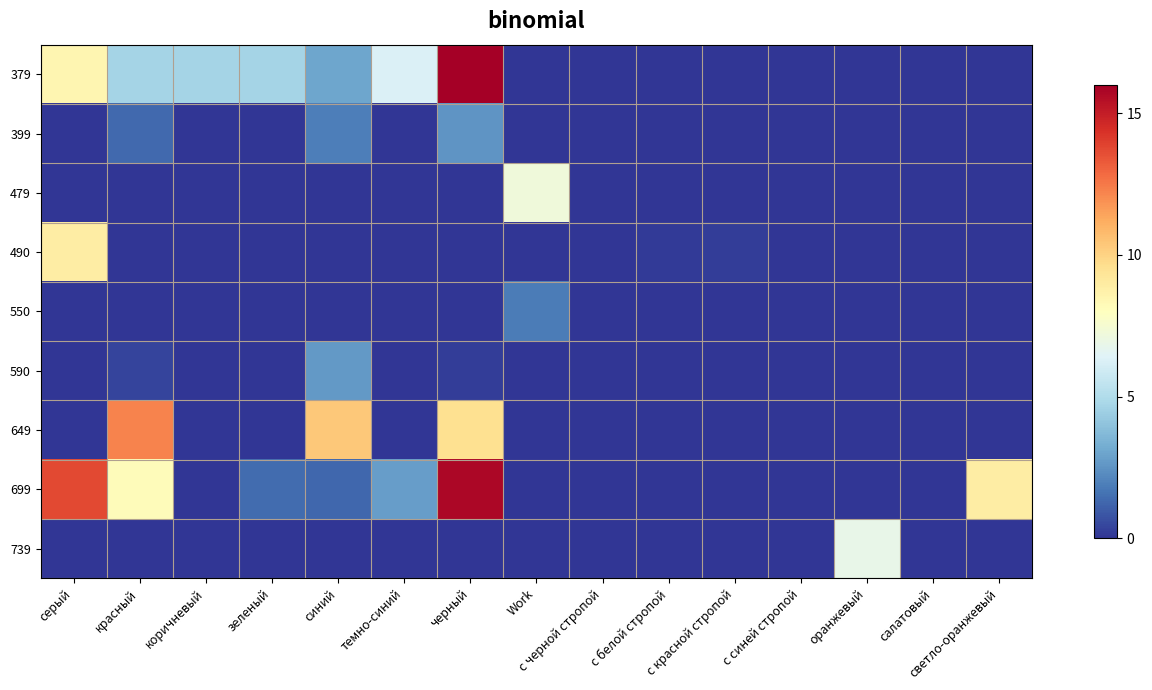

Which series has the largest range (max minus min)?

379